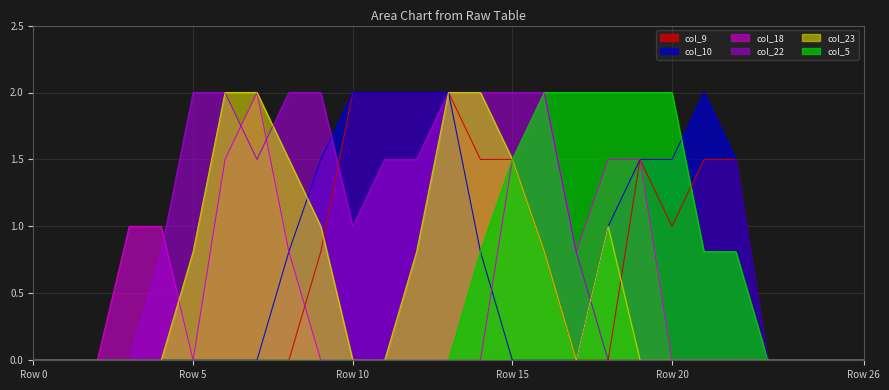

What is the greatest value displayed?

2.0